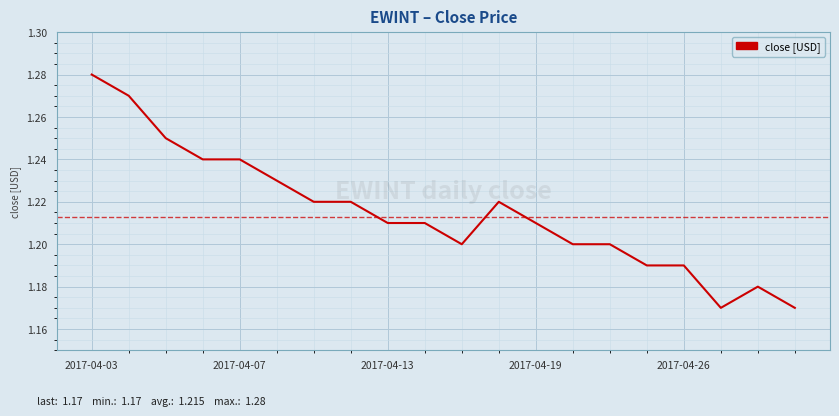

Does the chart display data point markers on the line(s)?

No